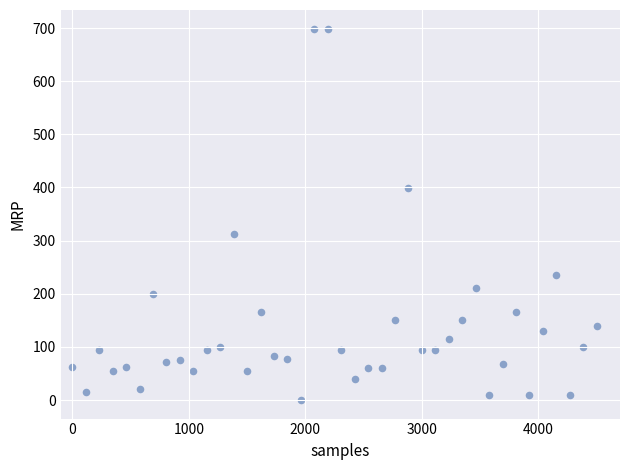

What Y value in the scatter plot is closest to 349?

312